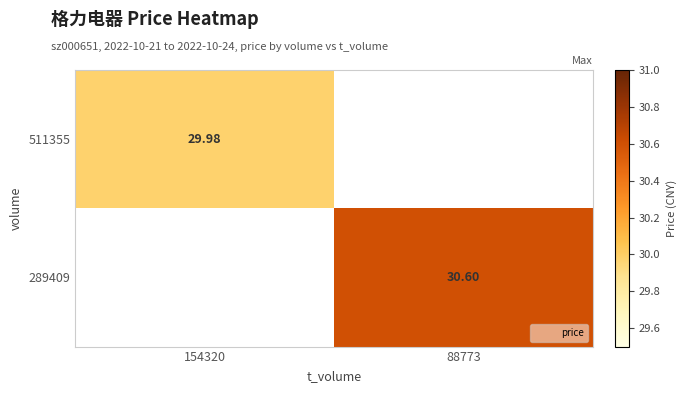

How many distinct data groups are displayed?

2